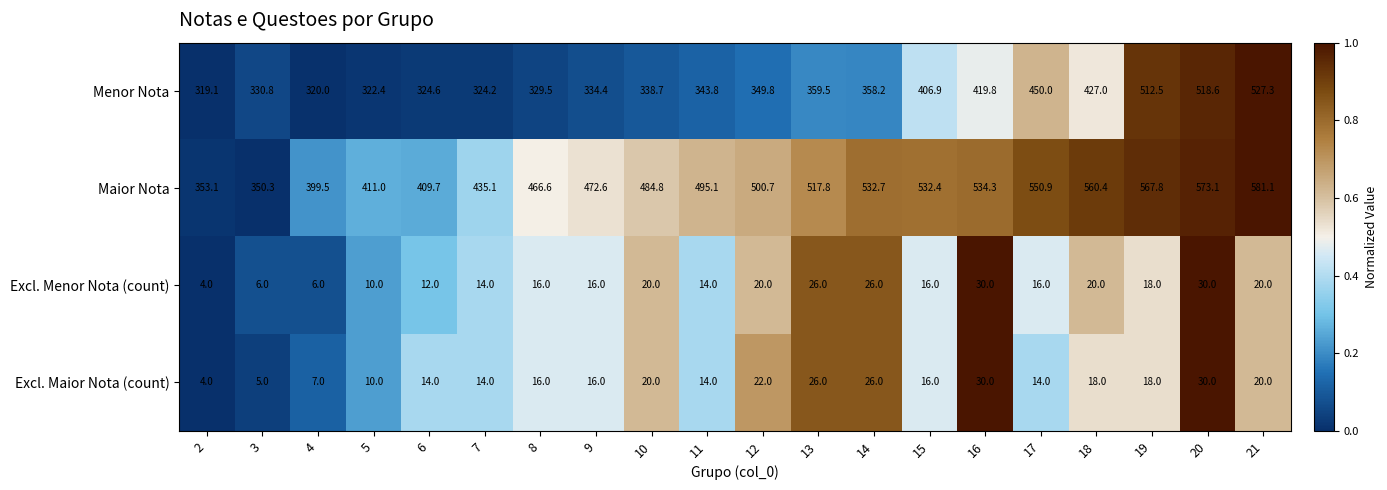

Rank the categories by Maior Nota value from lowest to highest.

3, 2, 4, 6, 5, 7, 8, 9, 10, 11, 12, 13, 15, 14, 16, 17, 18, 19, 20, 21